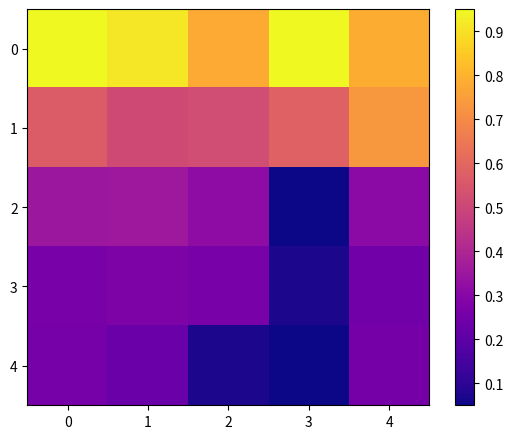

Between 1 and 4, which series saw the biggest shift?

1